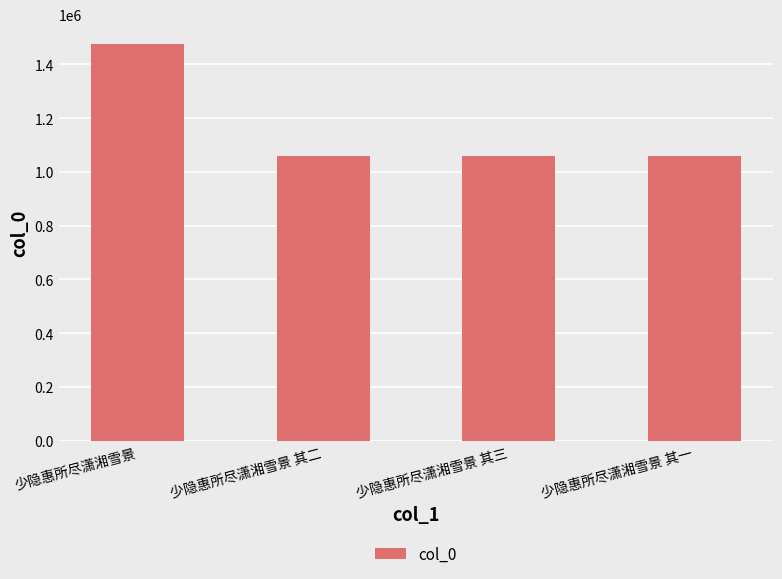

Which has a higher value, 少隐惠所尽潇湘雪景 其一 or 少隐惠所尽潇湘雪景?

少隐惠所尽潇湘雪景